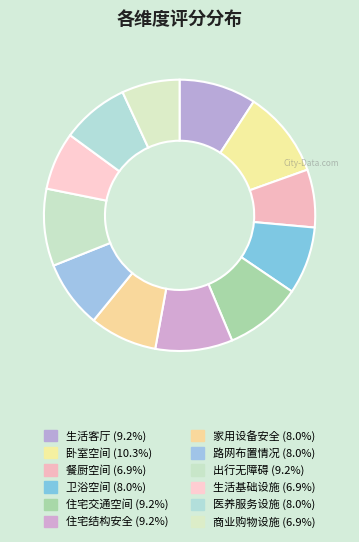

How many segments does this pie chart have?

12